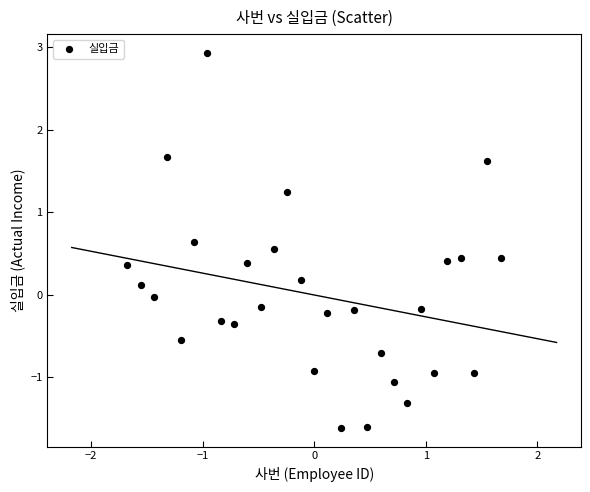

What is the range of X values (max minus min)?

3.3